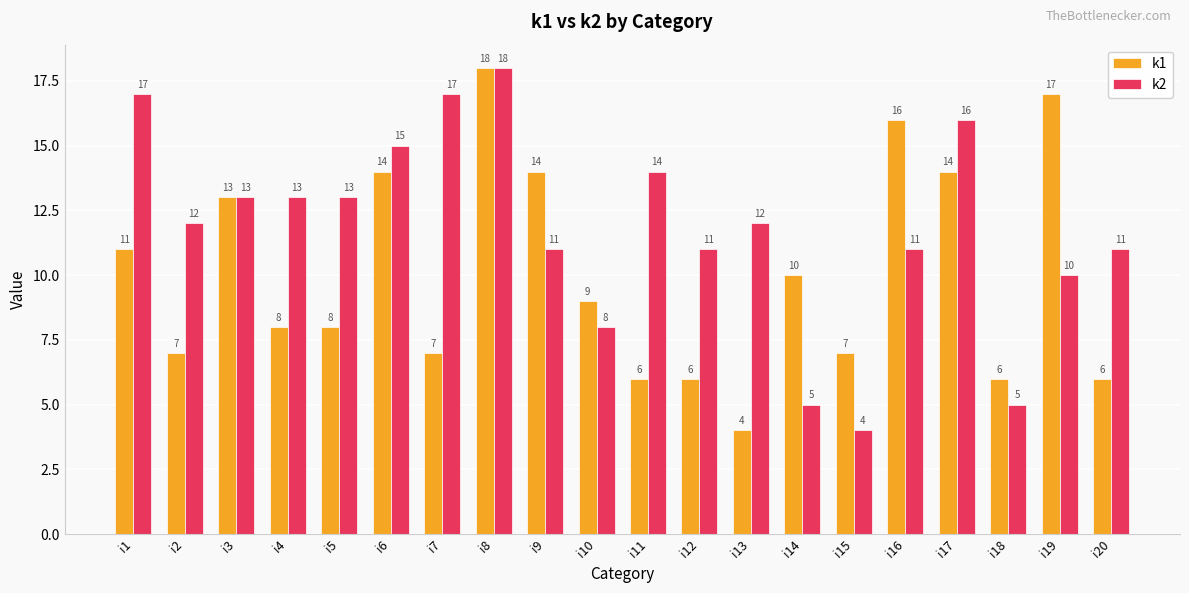

What value does the k1 series have at i7?

7